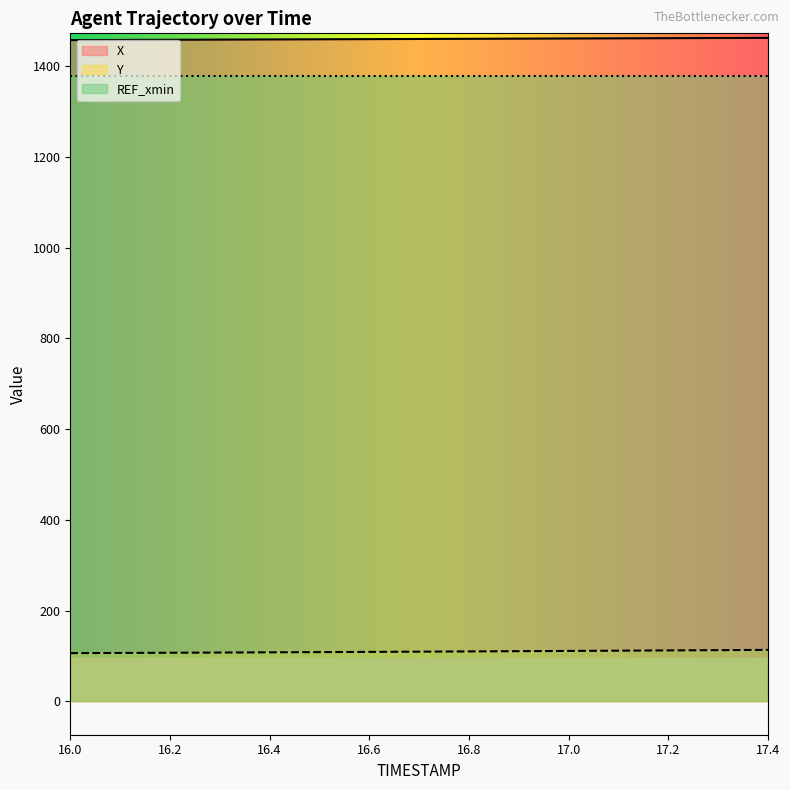

Read the X value at 16.0.

1457.2